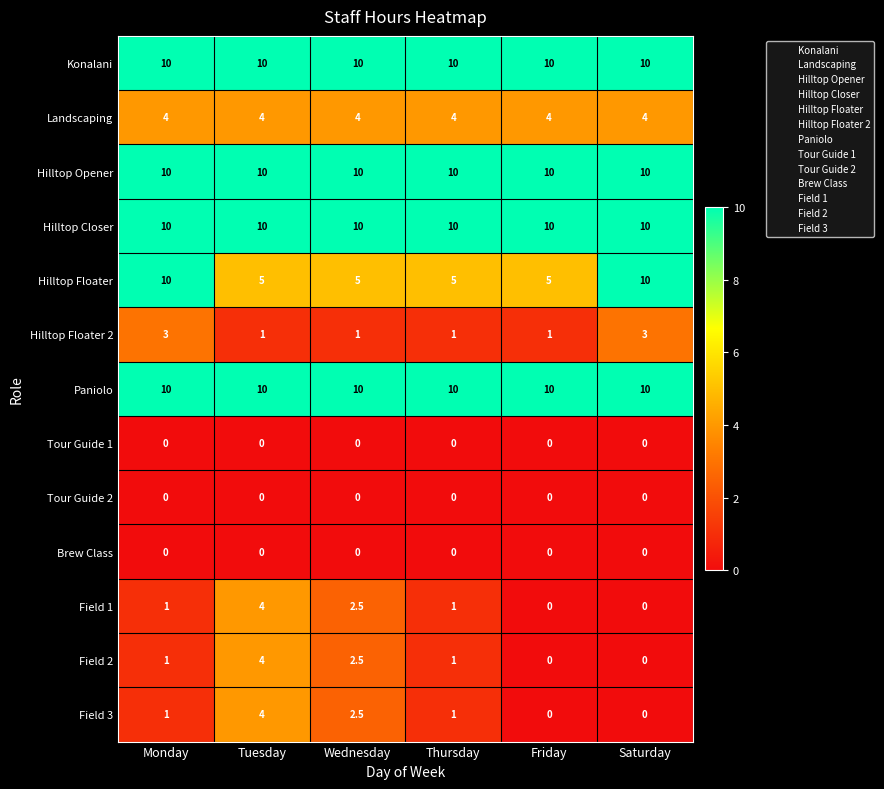

Between Monday and Friday, which series saw the biggest shift?

Hilltop Floater